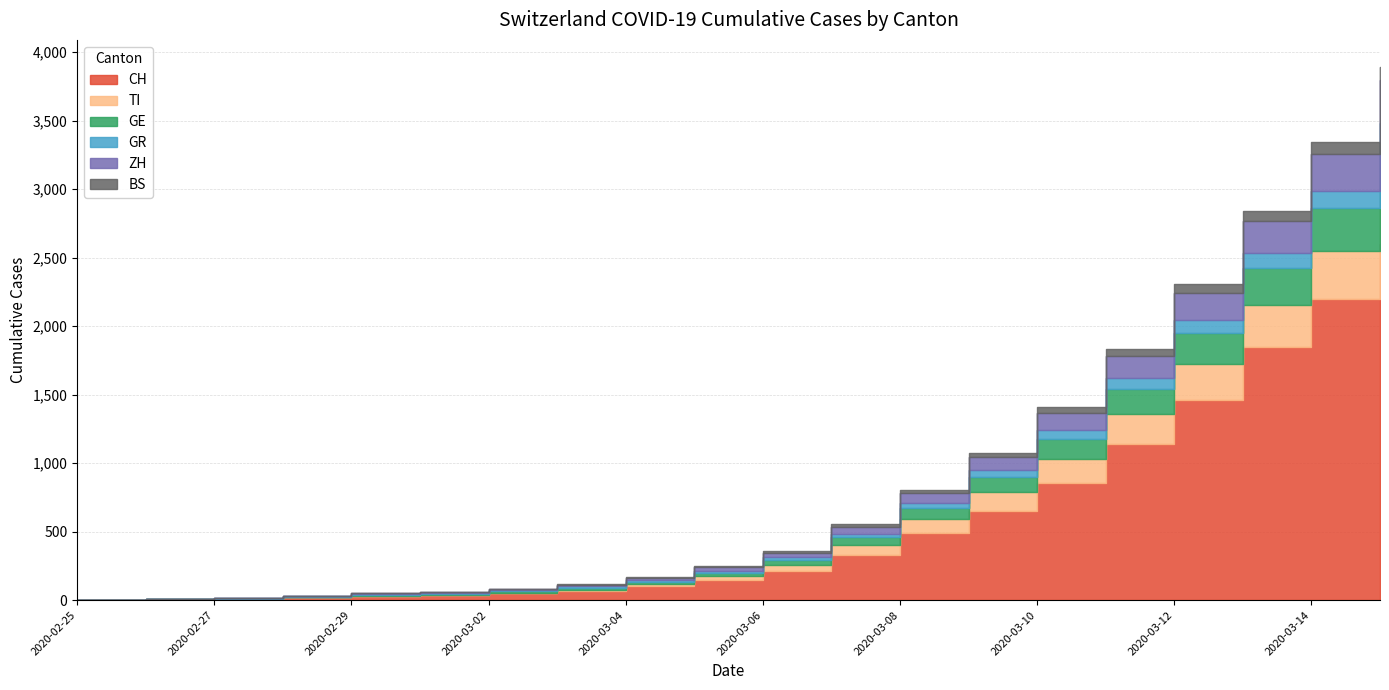

The TI series shows 2305 at 2020-03-12. True or false?

True